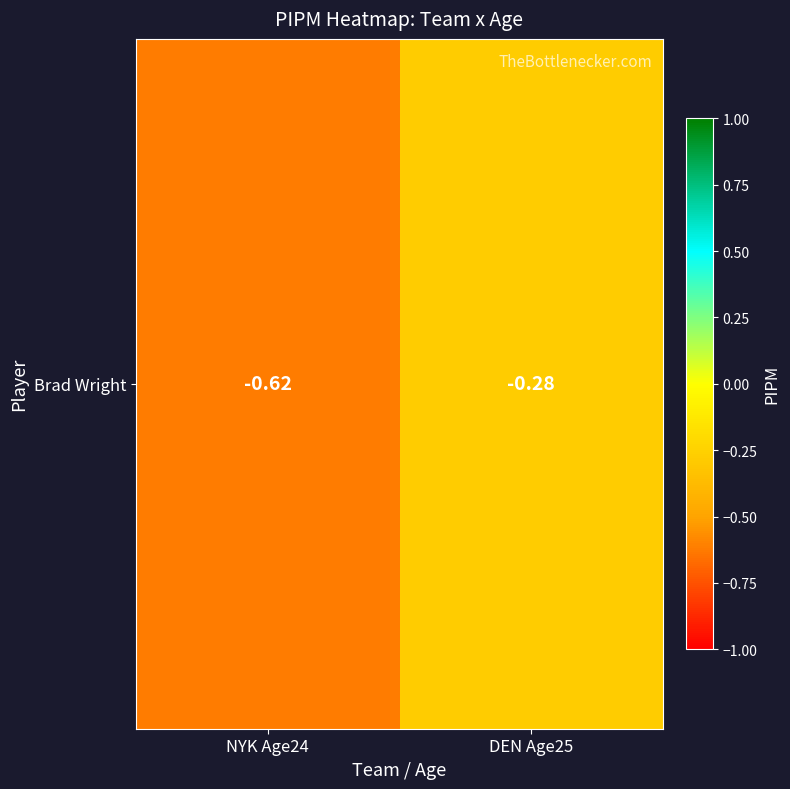

Where is the data nearest to the value 0?

DEN Age25